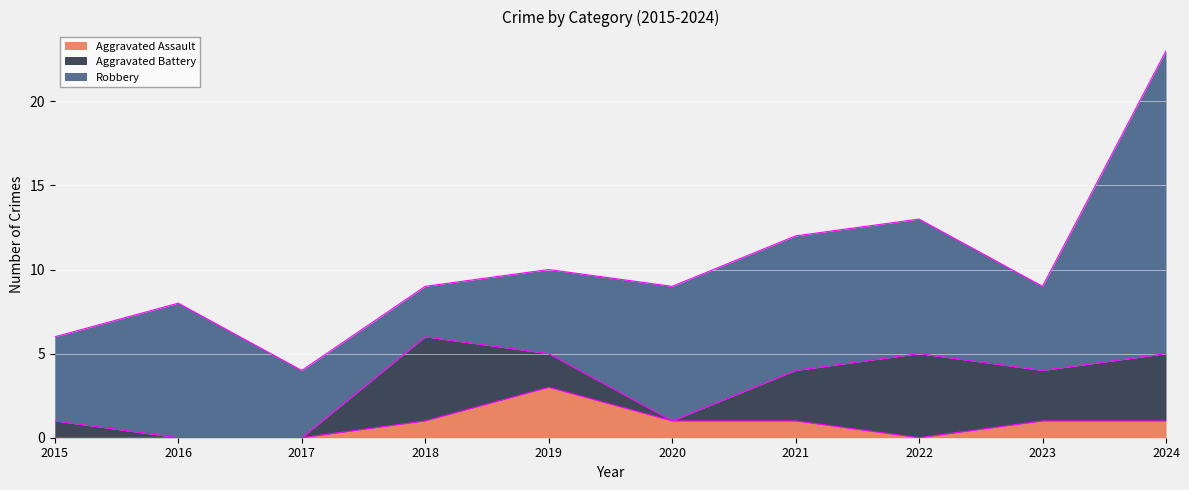

True or false: Aggravated Assault has a value of 3 at 2019.

True